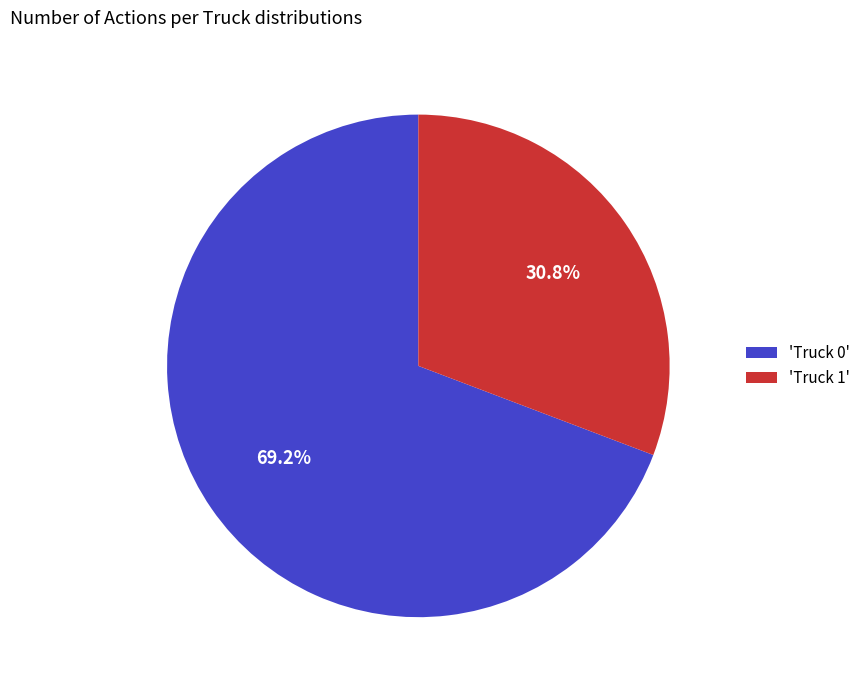

Rank the categories by value from highest to lowest.

'Truck 0', 'Truck 1'